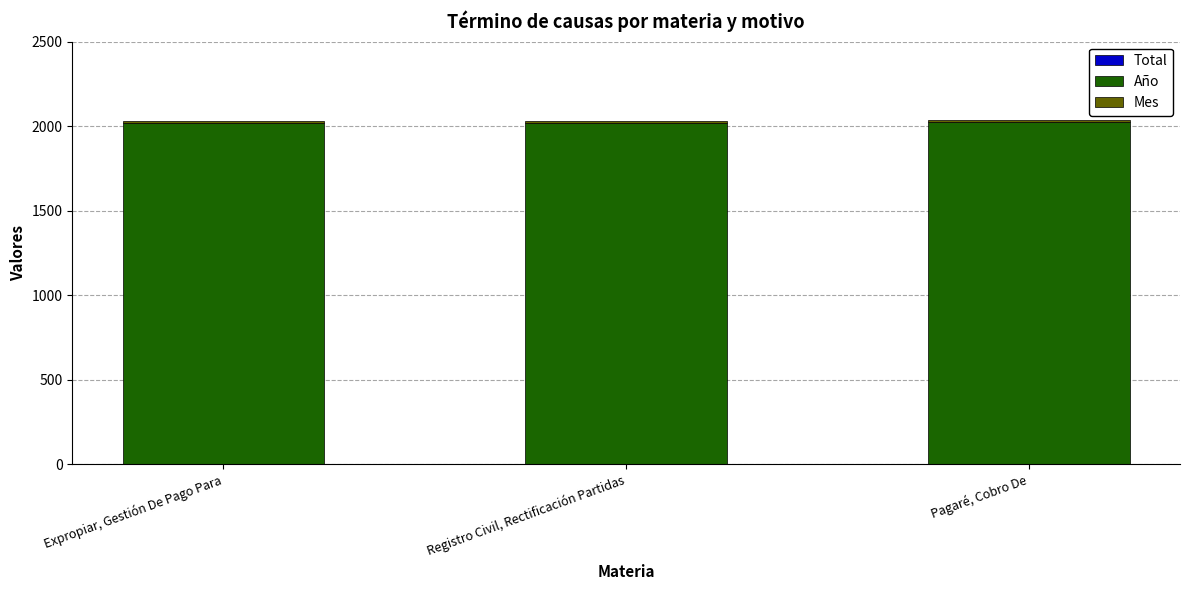

Which series has the widest spread of values?

Total